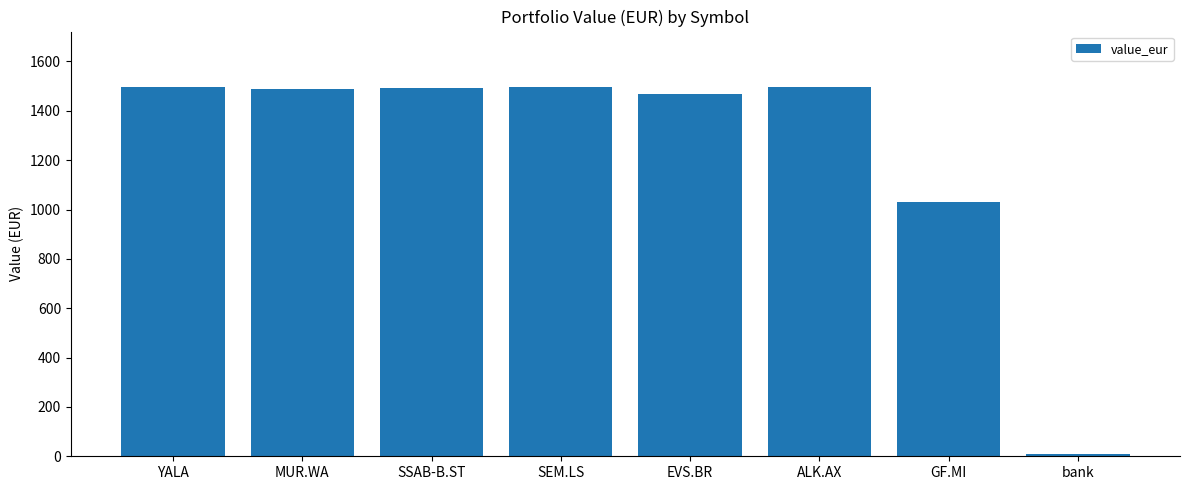

What is the minimum value shown in the chart?

8.0